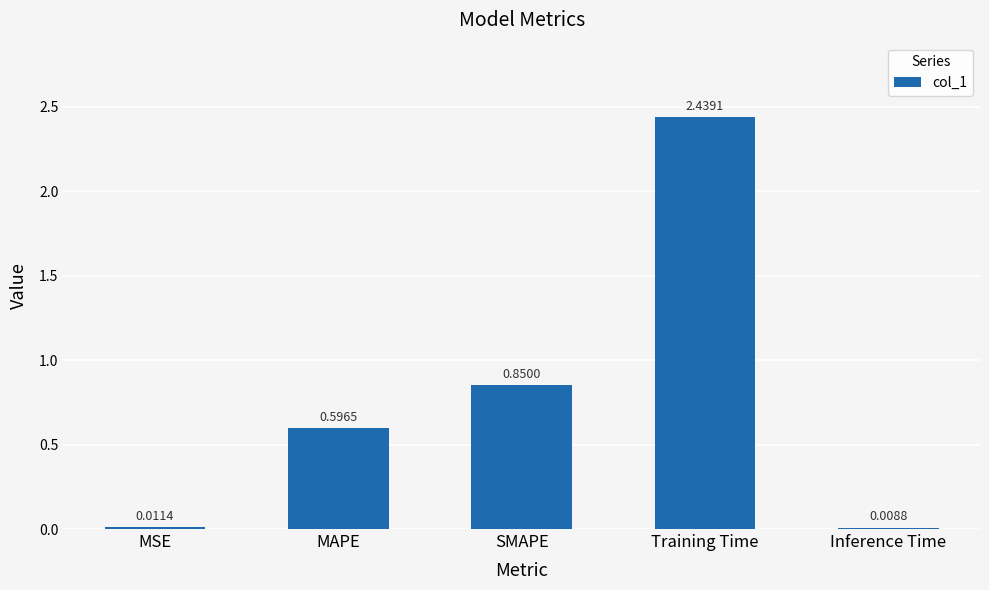

What is the label of the 5th bar from the left?

Inference Time